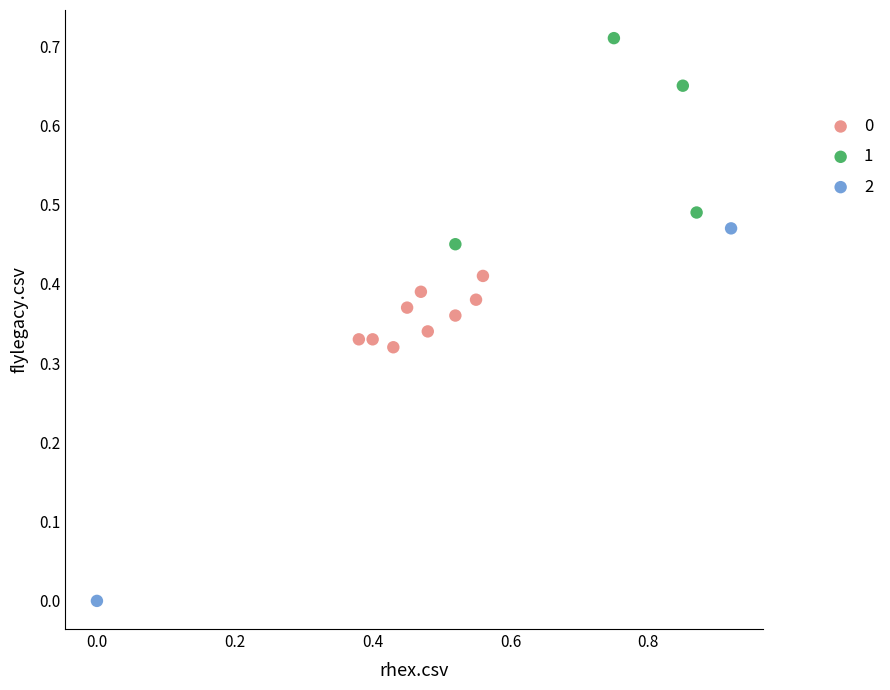

Which series reaches the maximum Y coordinate?

1